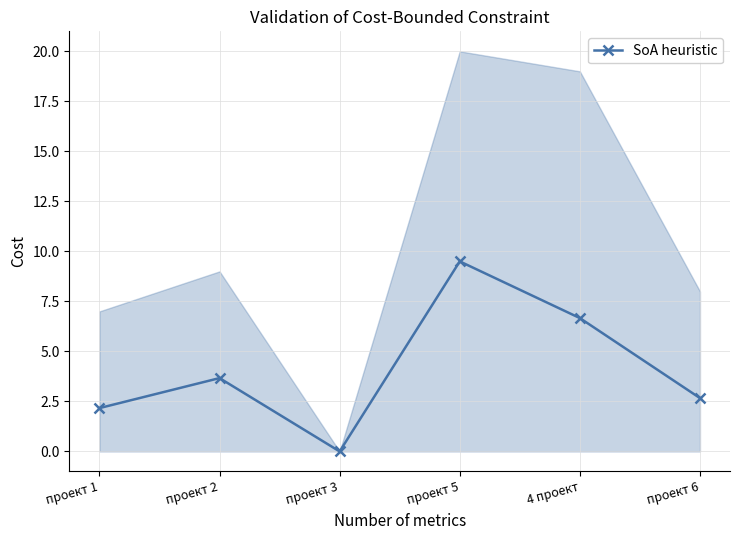

Is this an area chart (filled region under the line)?

No